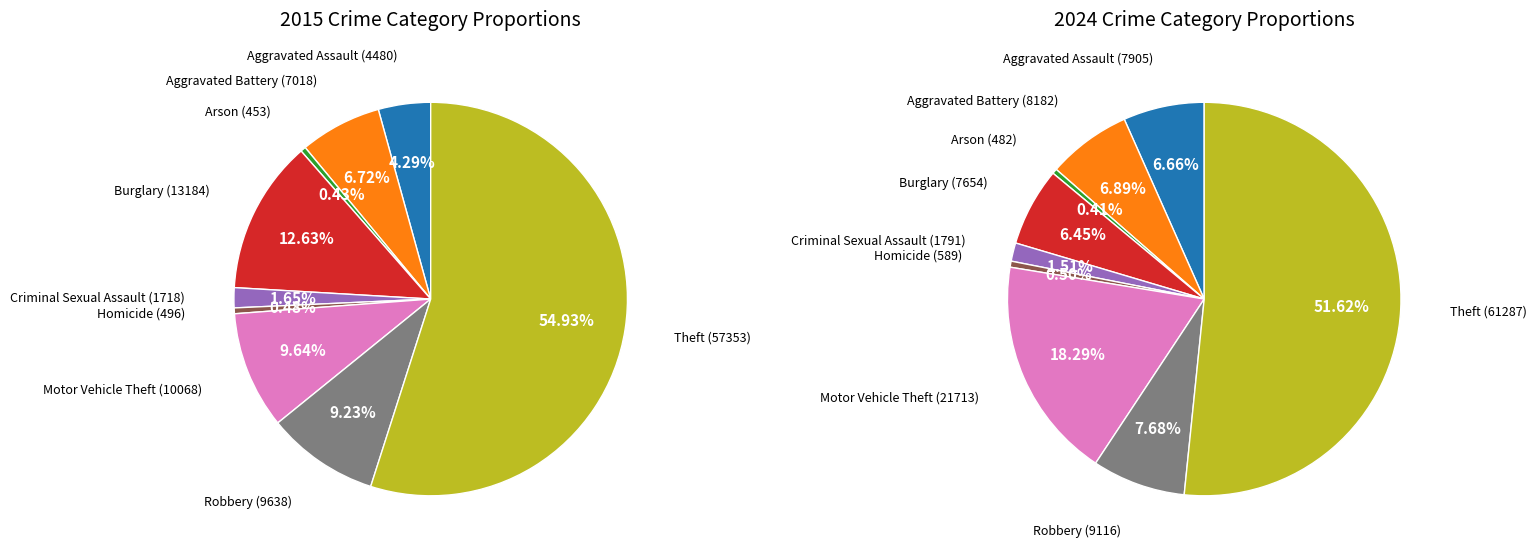

Which has a higher value, Burglary or Criminal Sexual Assault?

Burglary